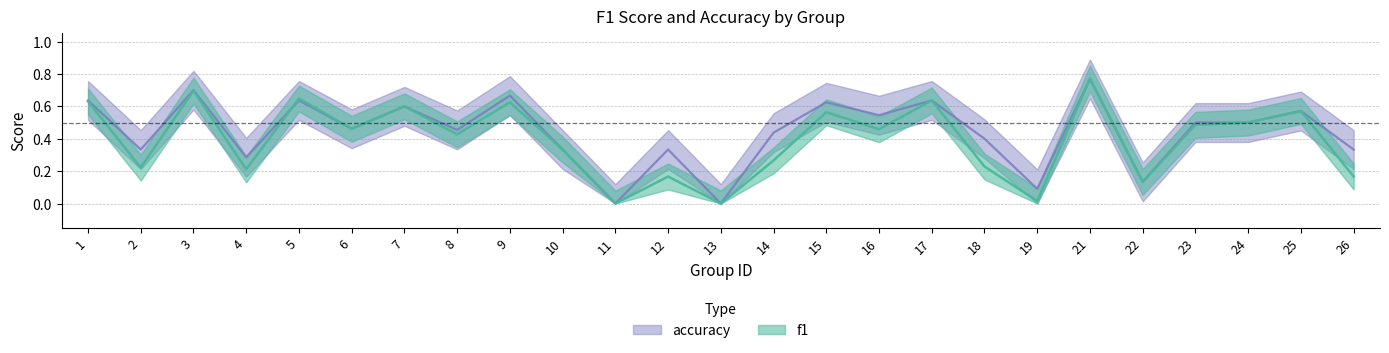

What is the value of the f1 point at the 23rd from the left?

0.5